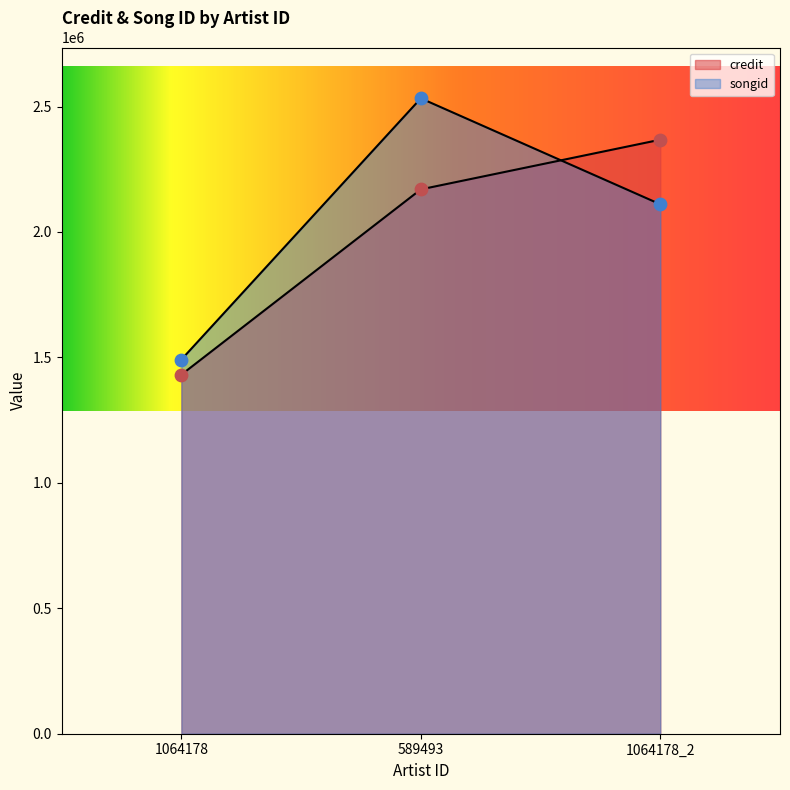

What is the total value across all series at 1064178?

2922415